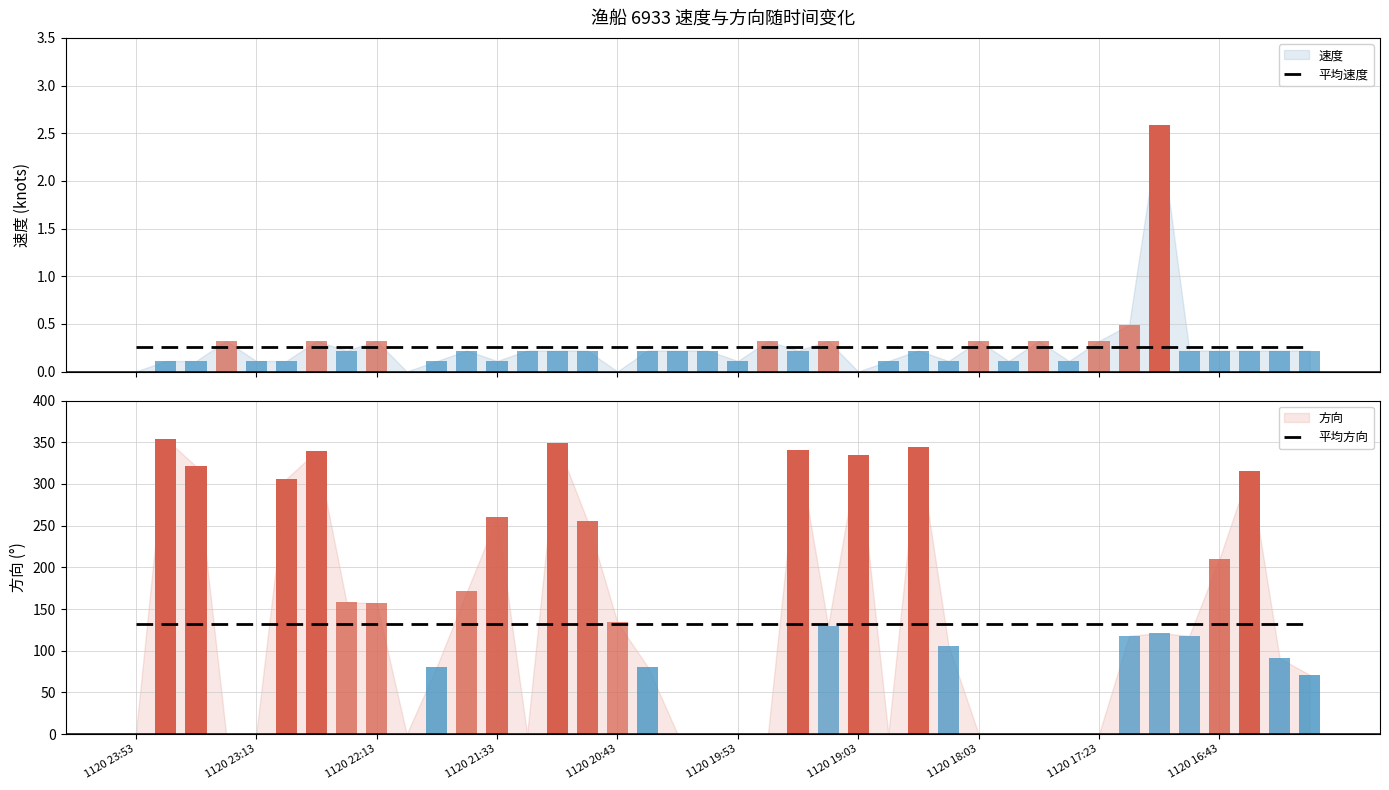

At which label is 平均方向 closest to 131?

1120 23:53